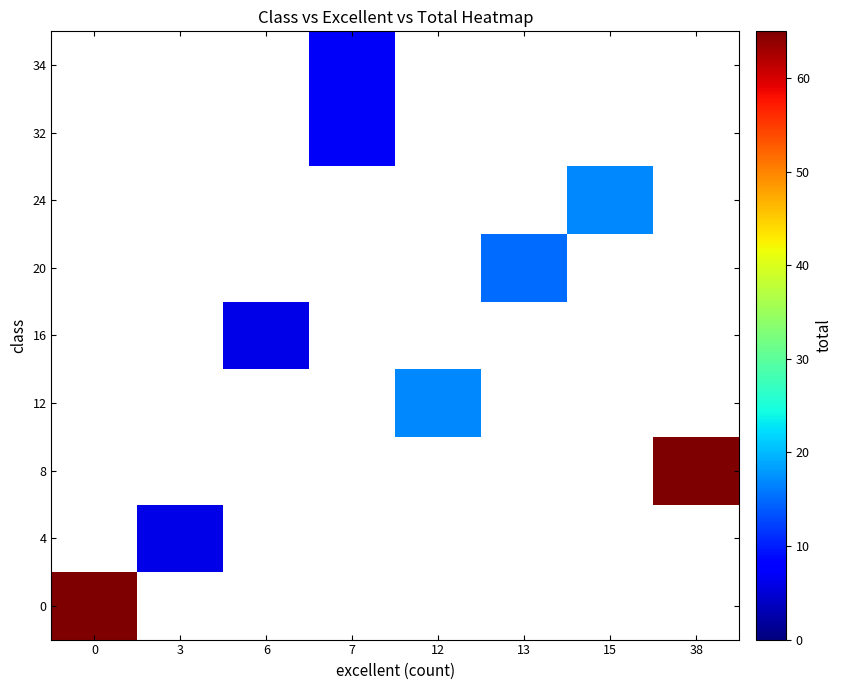

What is the greatest value displayed?

65.0